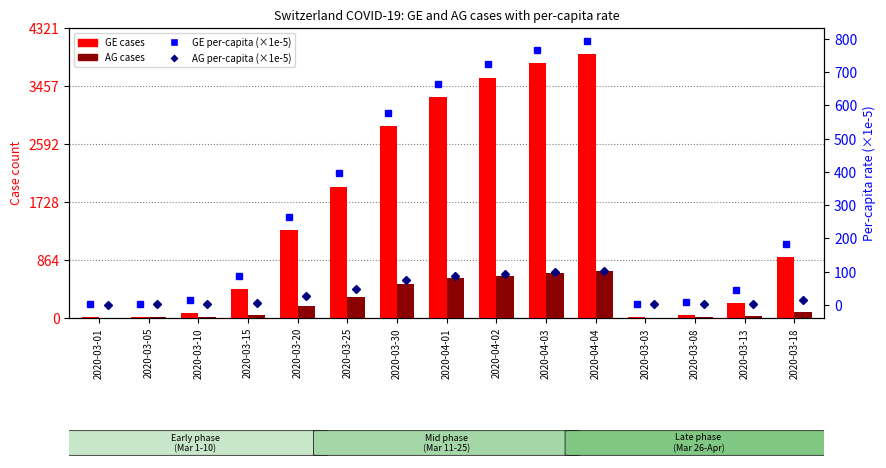

What is the spread (max minus min) of values at 2020-03-25?

1912.1